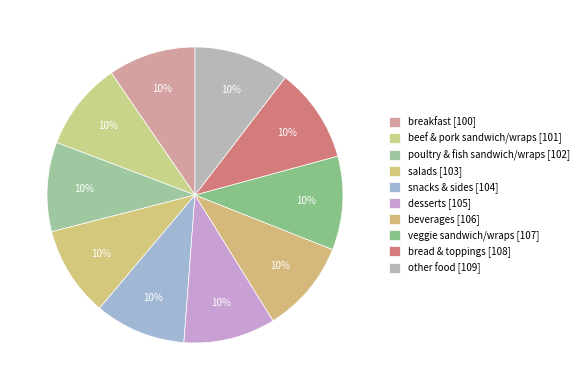

True or false: snacks & sides accounts for 10% of the total.

True